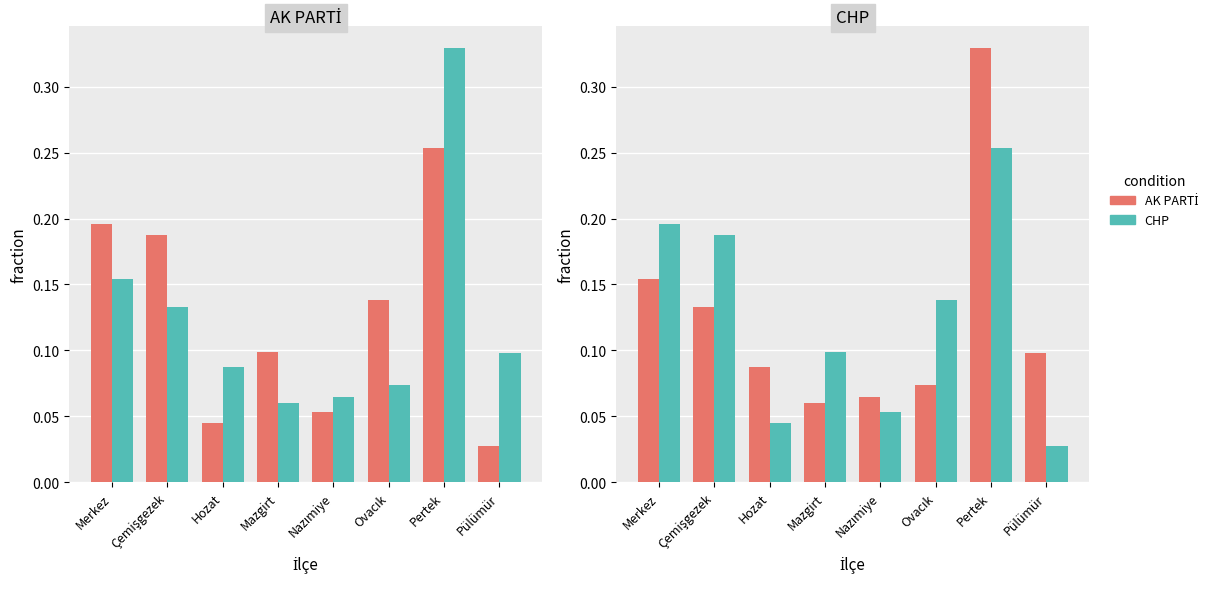

Between Çemişgezek and Hozat, which is larger?

Çemişgezek